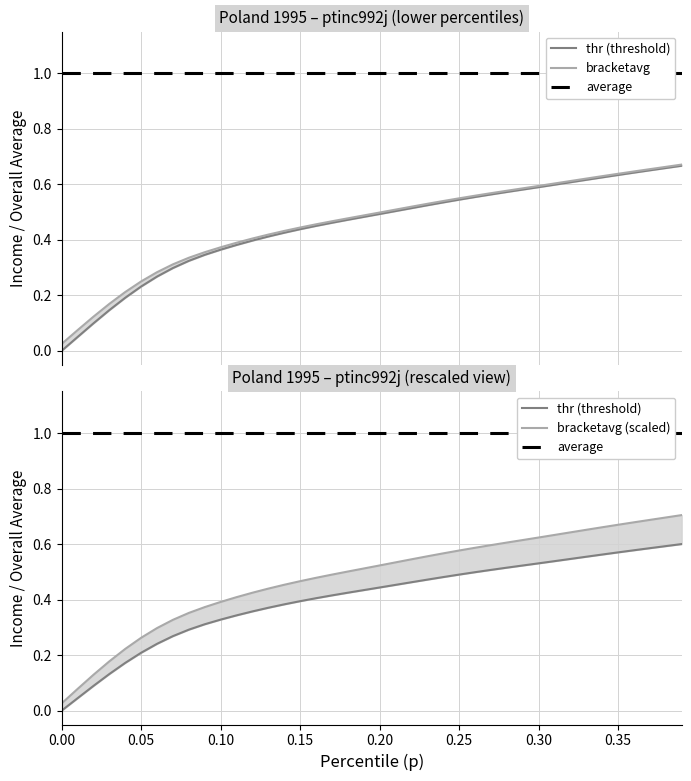

What is the average value of the thr (threshold) series?

0.4